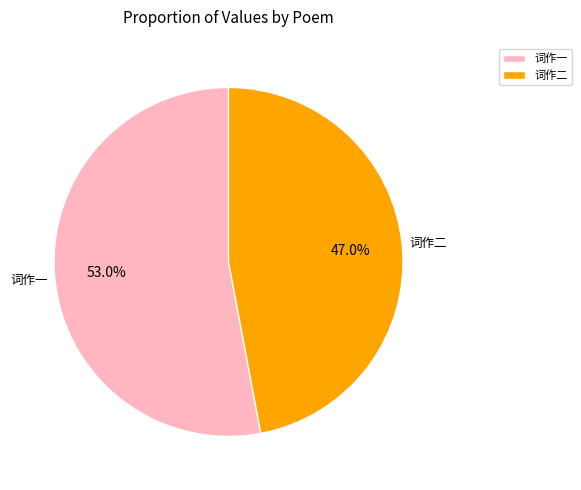

Which slice represents more than half of the pie?

词作一